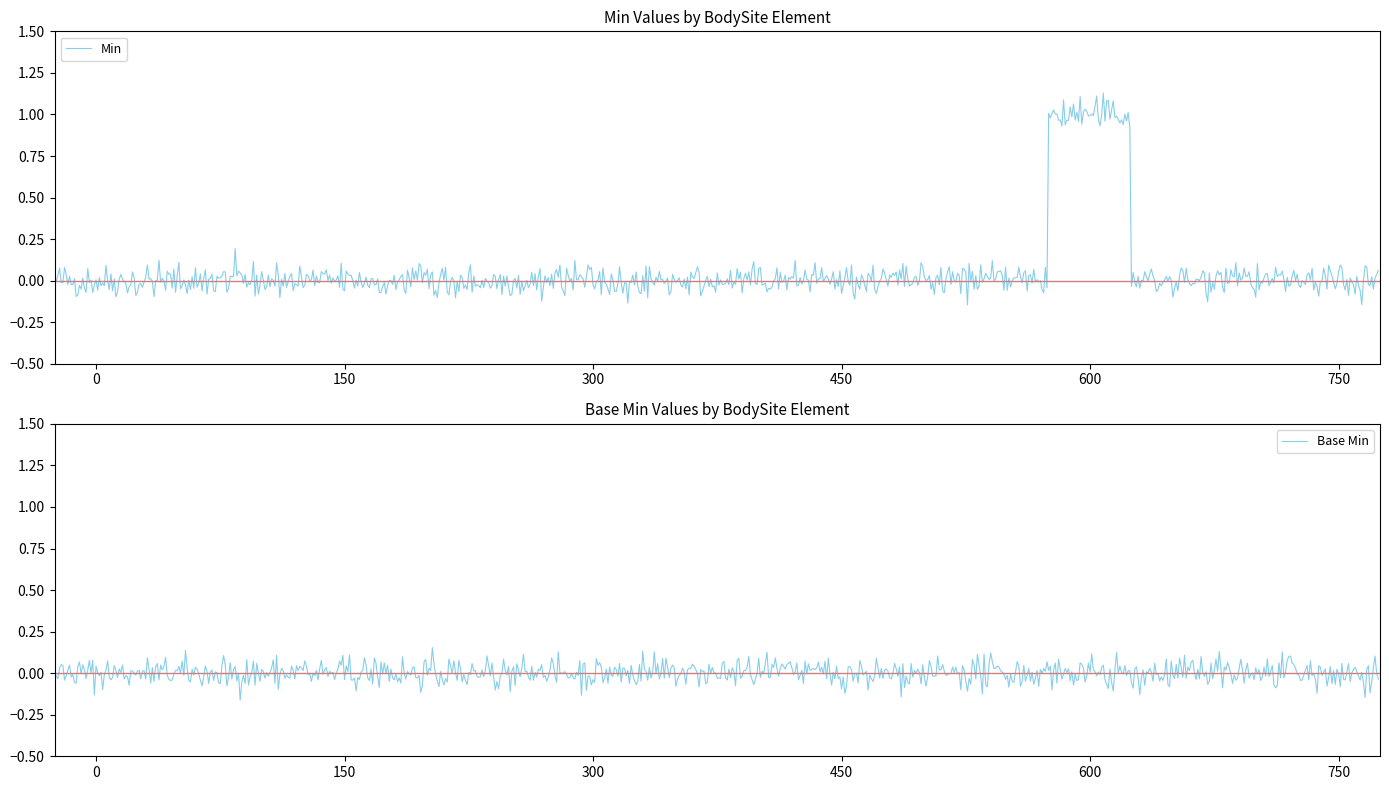

Between BodySite.contained and BodySite.extension, which series saw the biggest shift?

Min